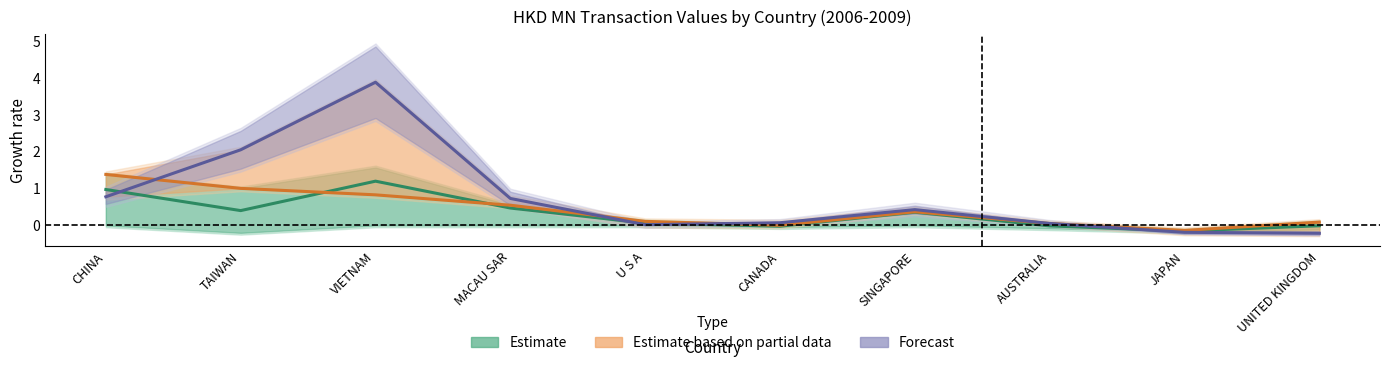

At which label does Estimate first exceed 0?

CHINA